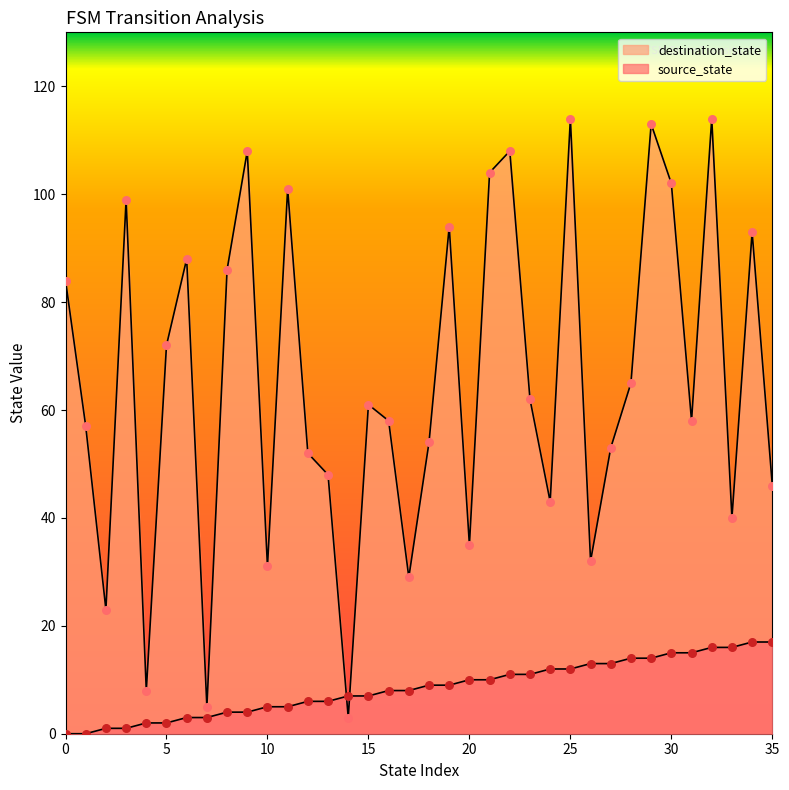

Which series has the largest Y range (max minus min)?

destination_state